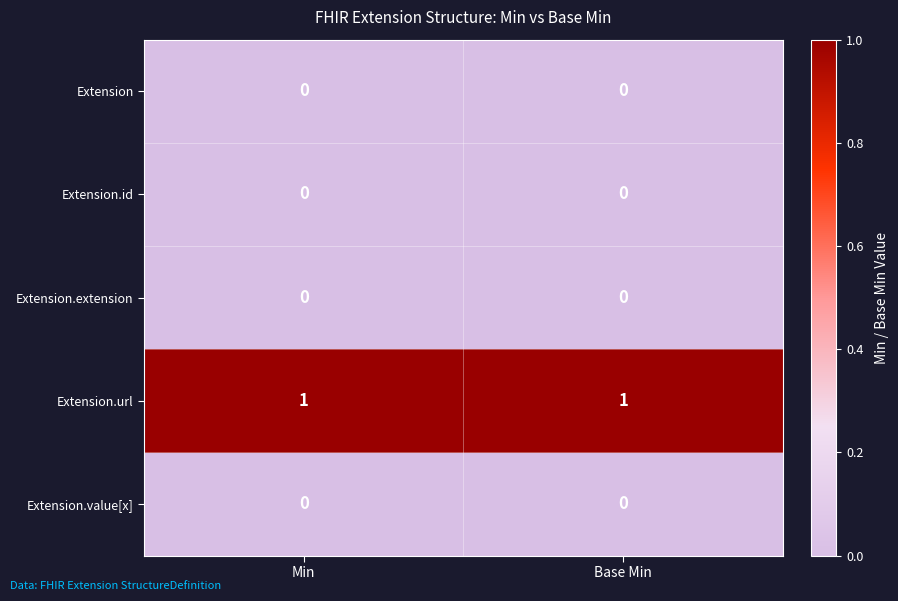

Is the value of Extension.value[x] at Min greater than the value of Extension.url at Min?

No